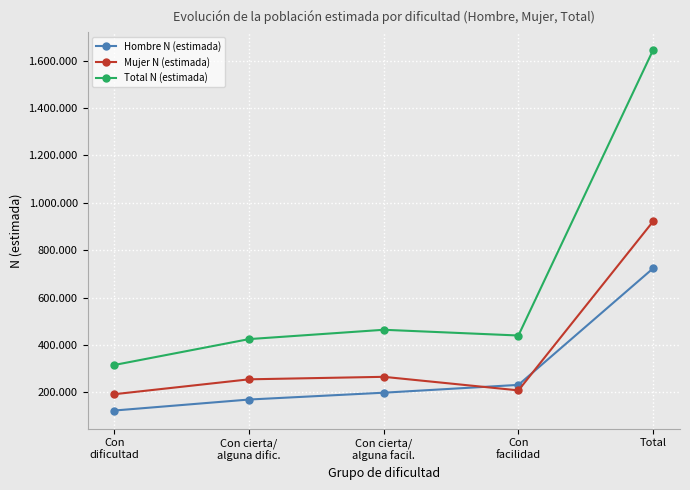

Is the value of Hombre N (estimada) at Con
facilidad greater than the value of Total N (estimada) at Con cierta/
alguna dific.?

No